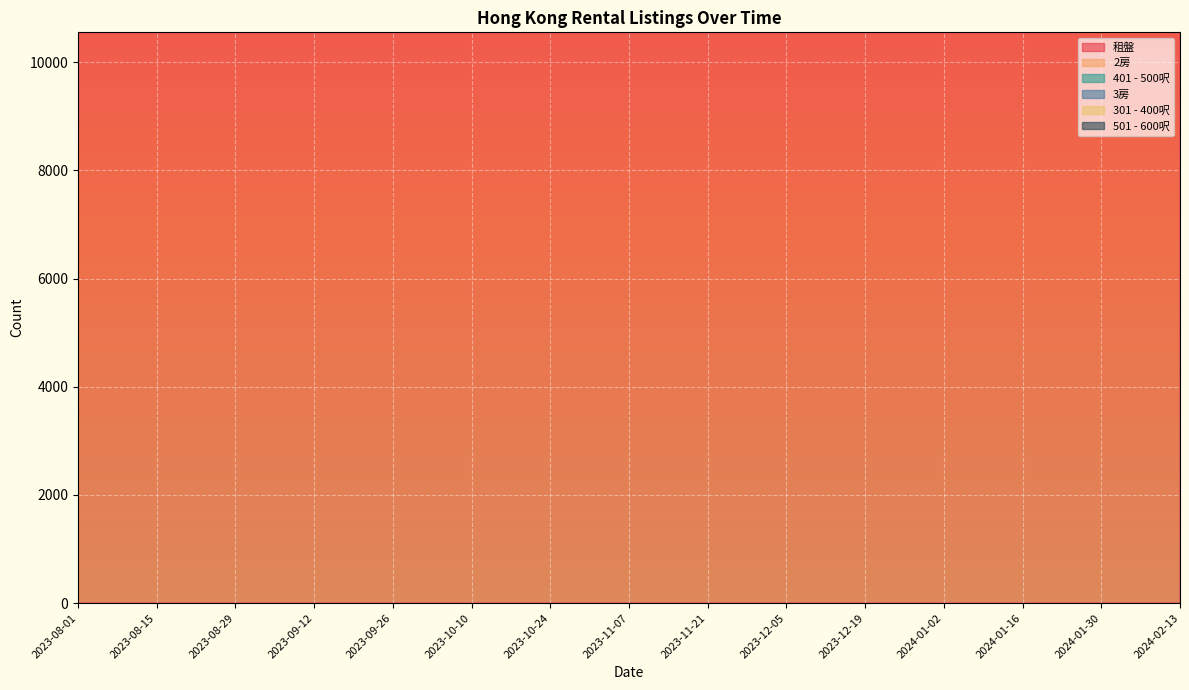

Which series has the widest spread of values?

301 - 400呎